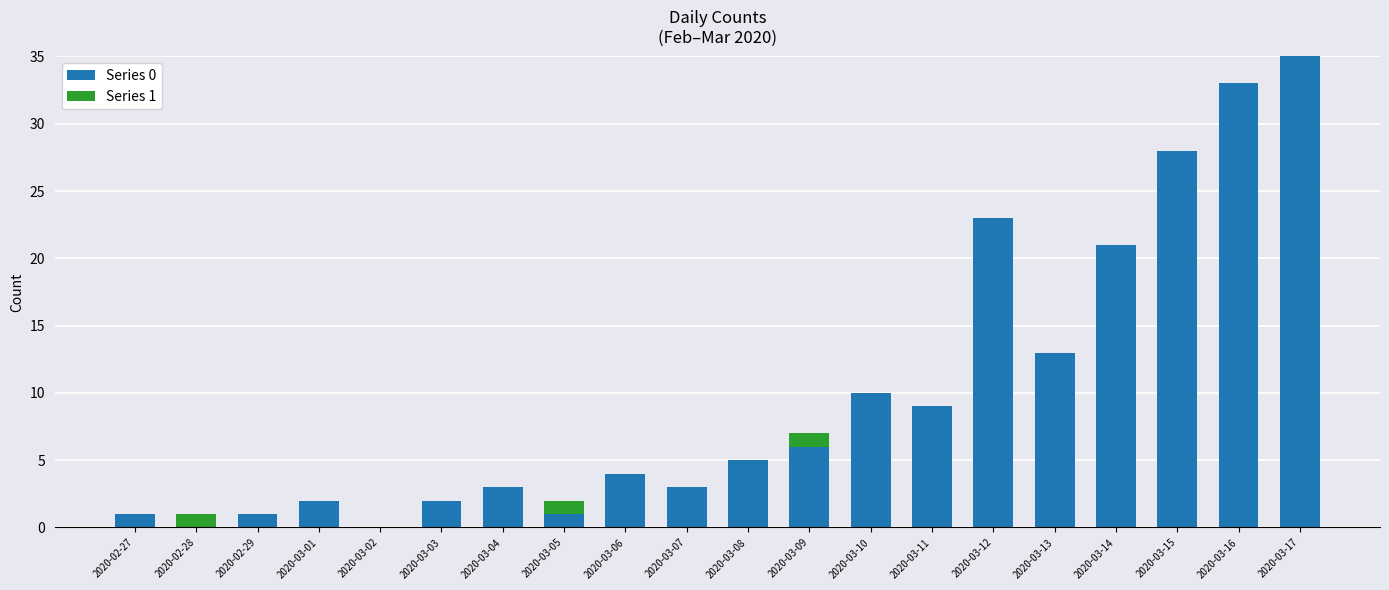

The Series 0 series shows 0 at 2020-03-02. True or false?

True